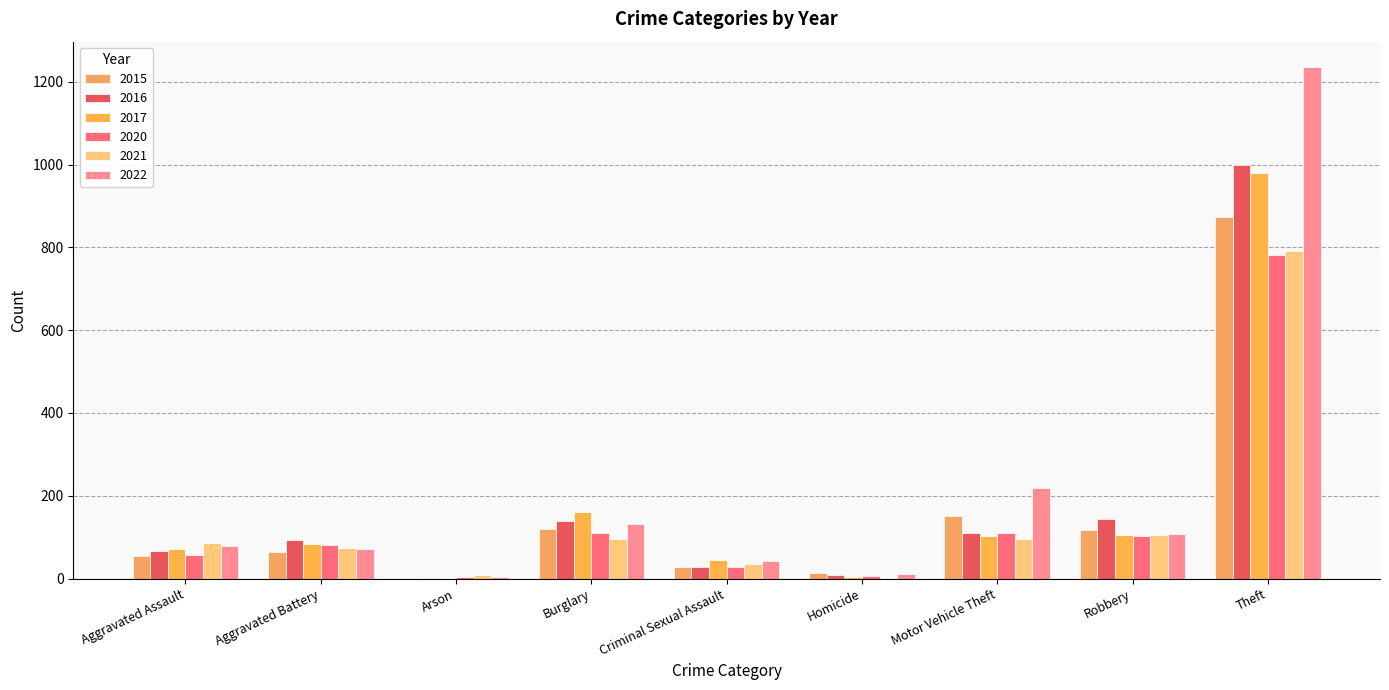

What is the label of the 4th bar from the right?

Homicide